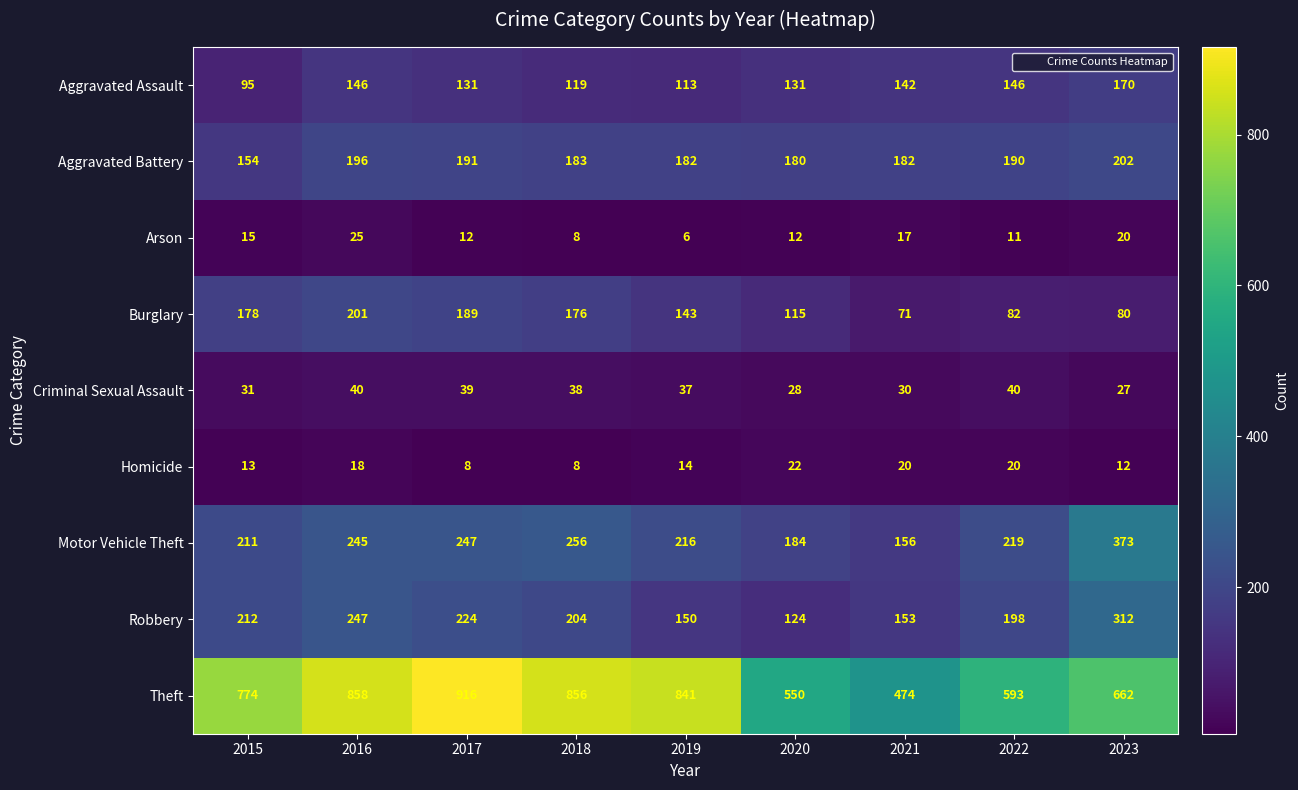

Is it true that Homicide equals 8 at 2023?

False